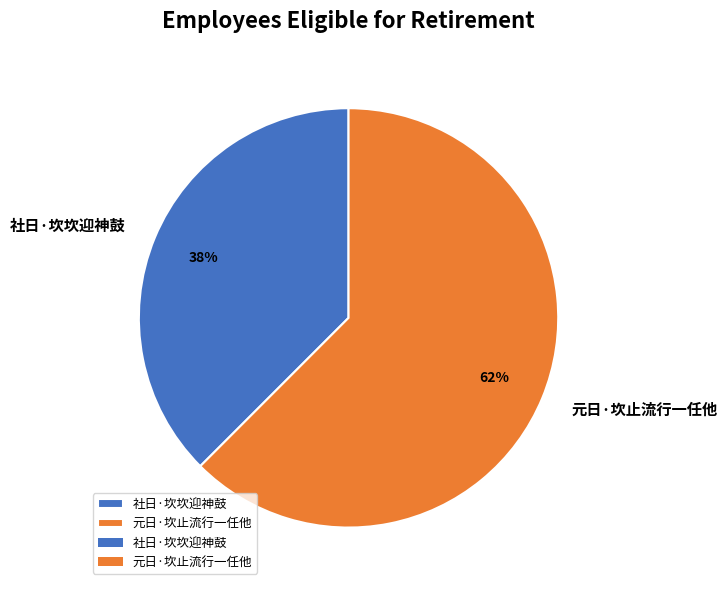

Which has a higher value, 社日·坎坎迎神鼓 or 元日·坎止流行一任他?

元日·坎止流行一任他